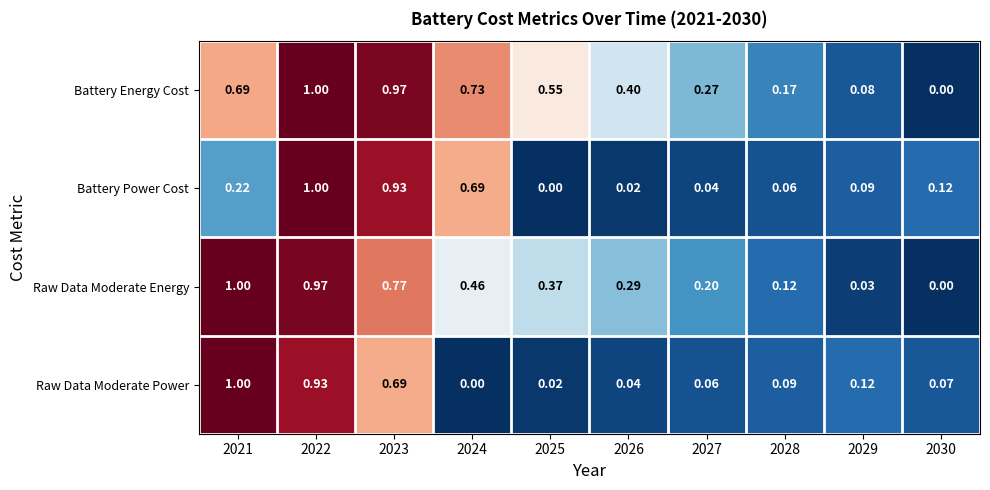

Between 2024 and 2027, which series saw the biggest shift?

Battery Power Cost